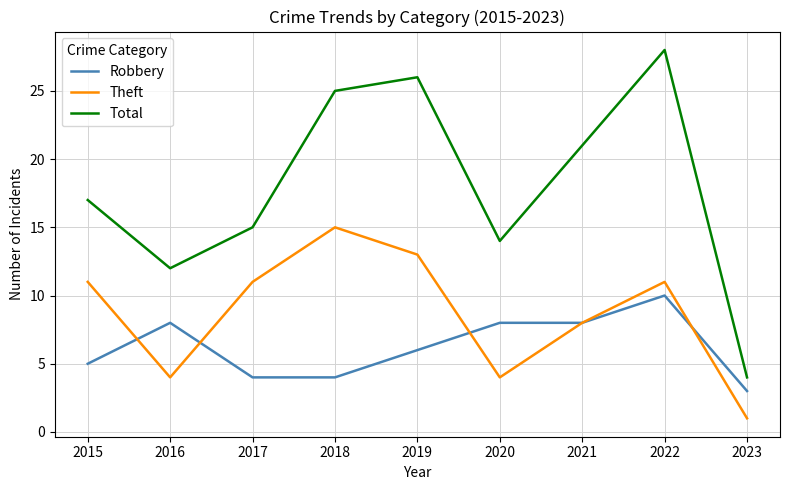

Is the value of Theft at 2022 greater than the value of Total at 2015?

No